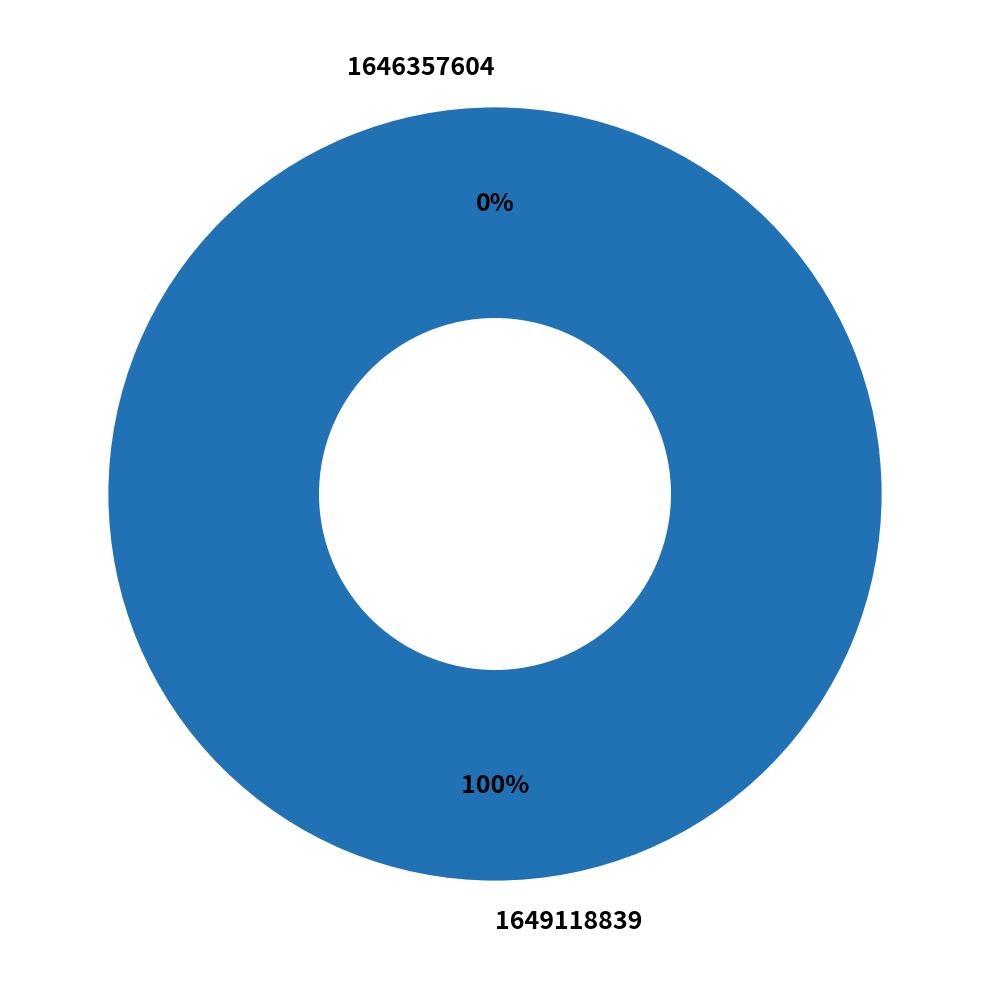

Count the number of slices in the pie.

2